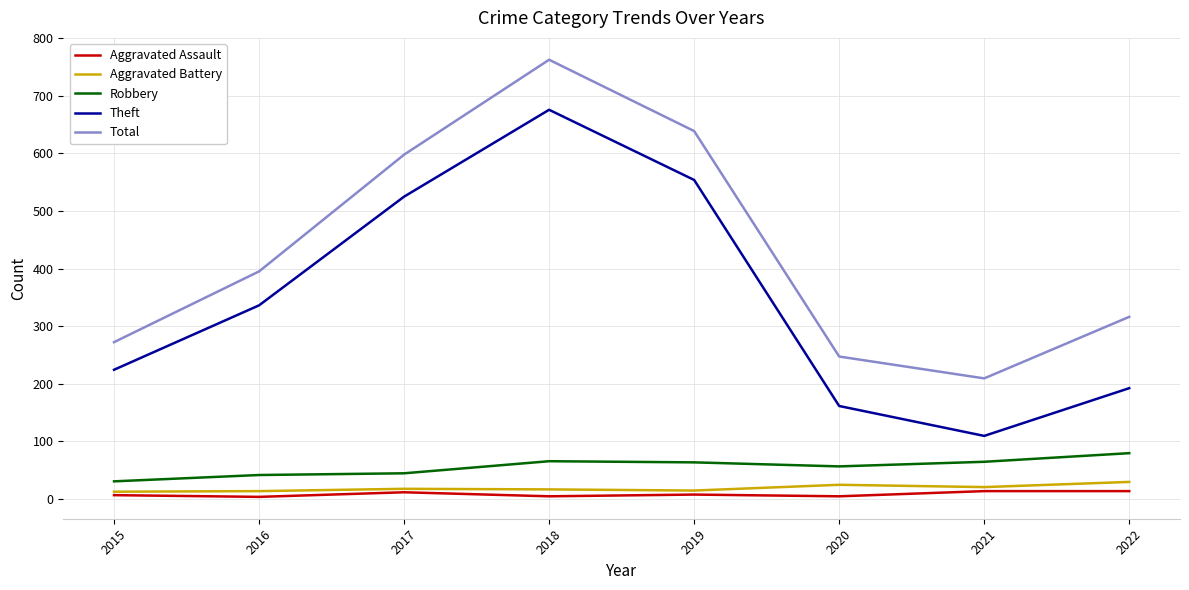

Which series changed the most between 2015 and 2016?

Total